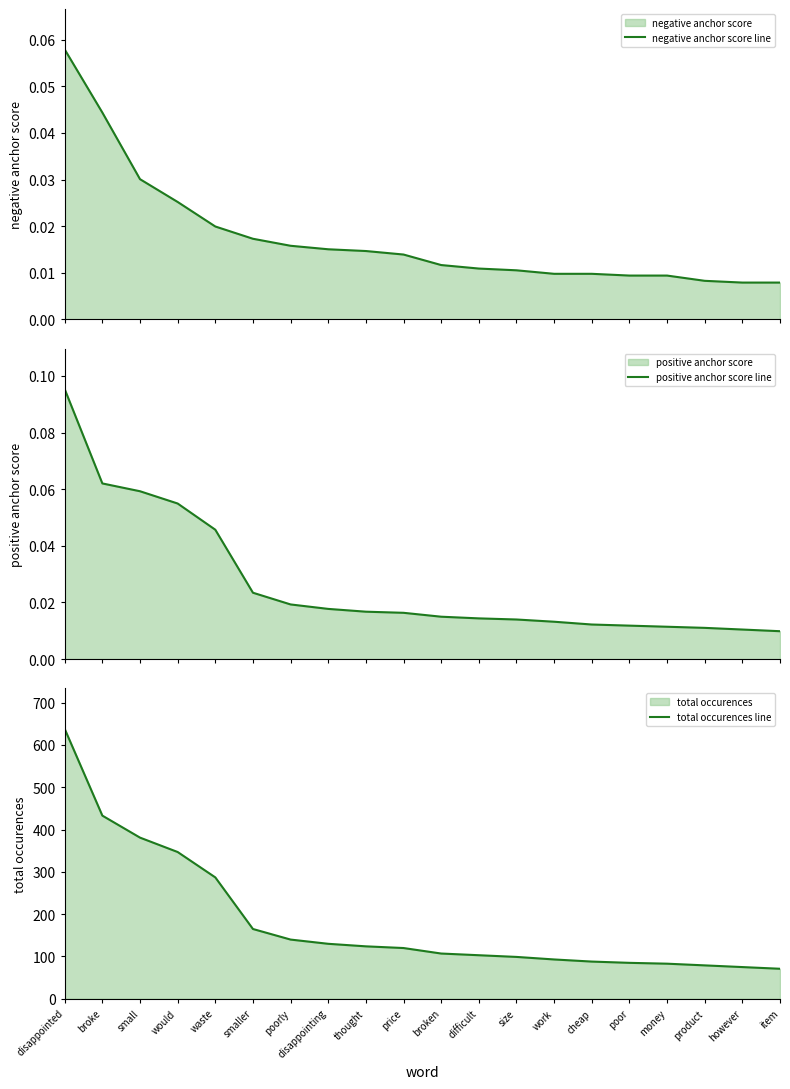

True or false: negative anchor score line has a value of 0.0 at difficult.

False